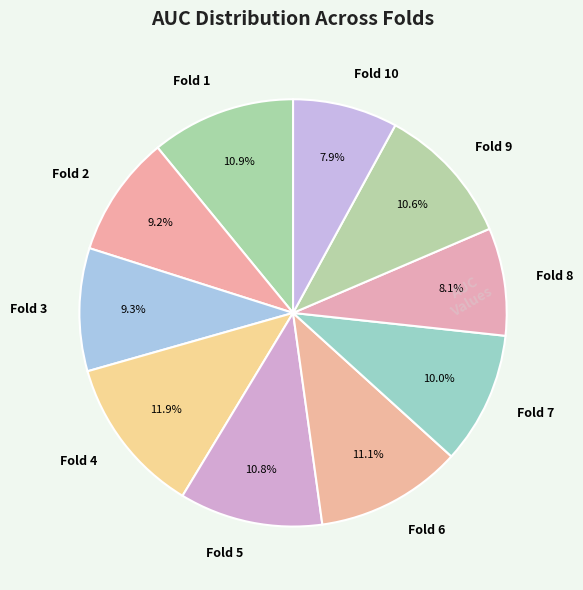

To the nearest percent, what portion does Fold 5 represent?

11%